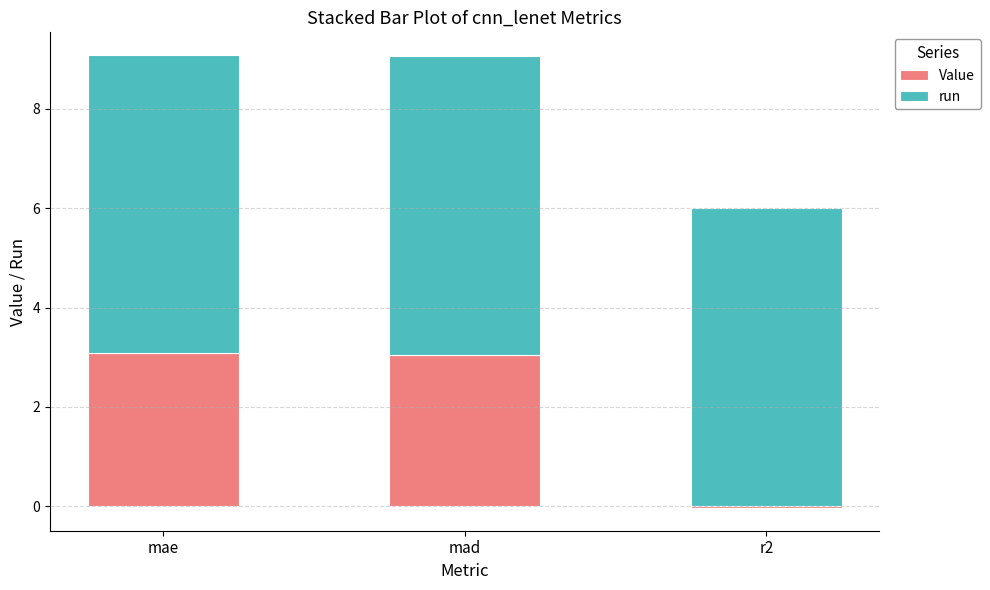

The run series shows 8.1 at mad. True or false?

False